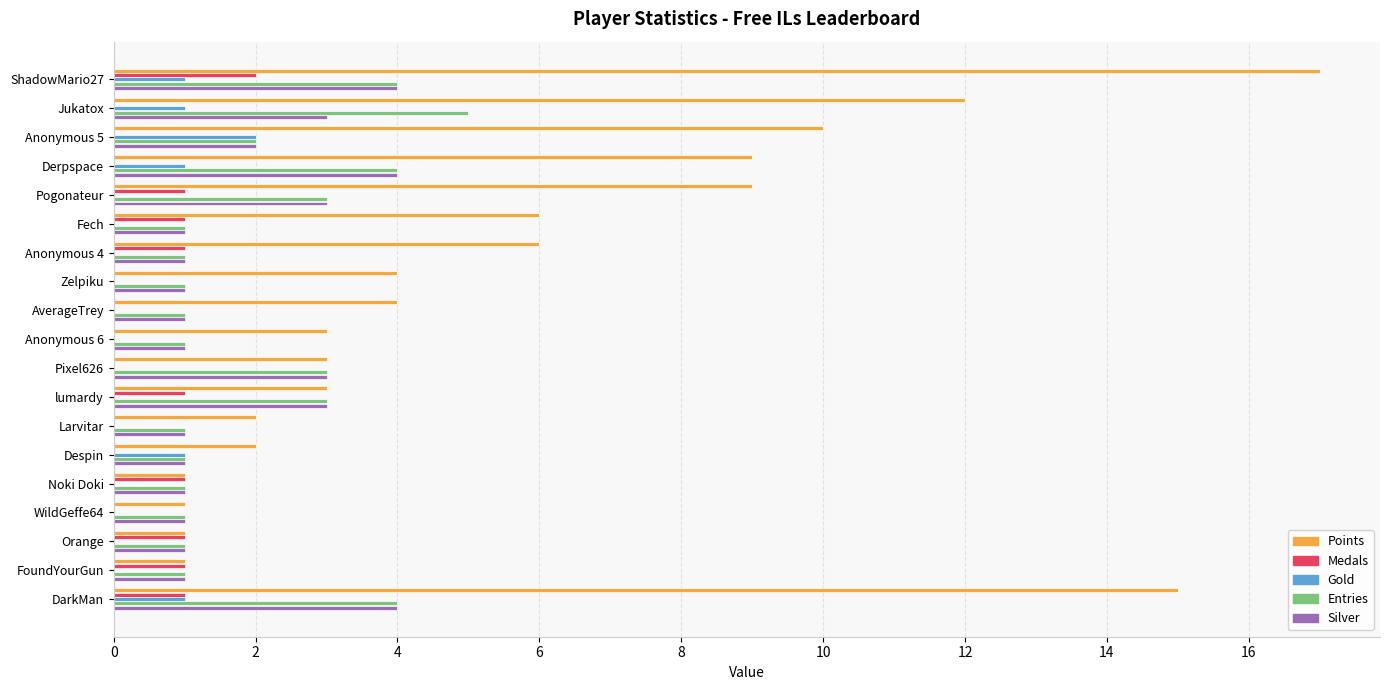

Which series changed the most between Jukatox and Pogonateur?

Points